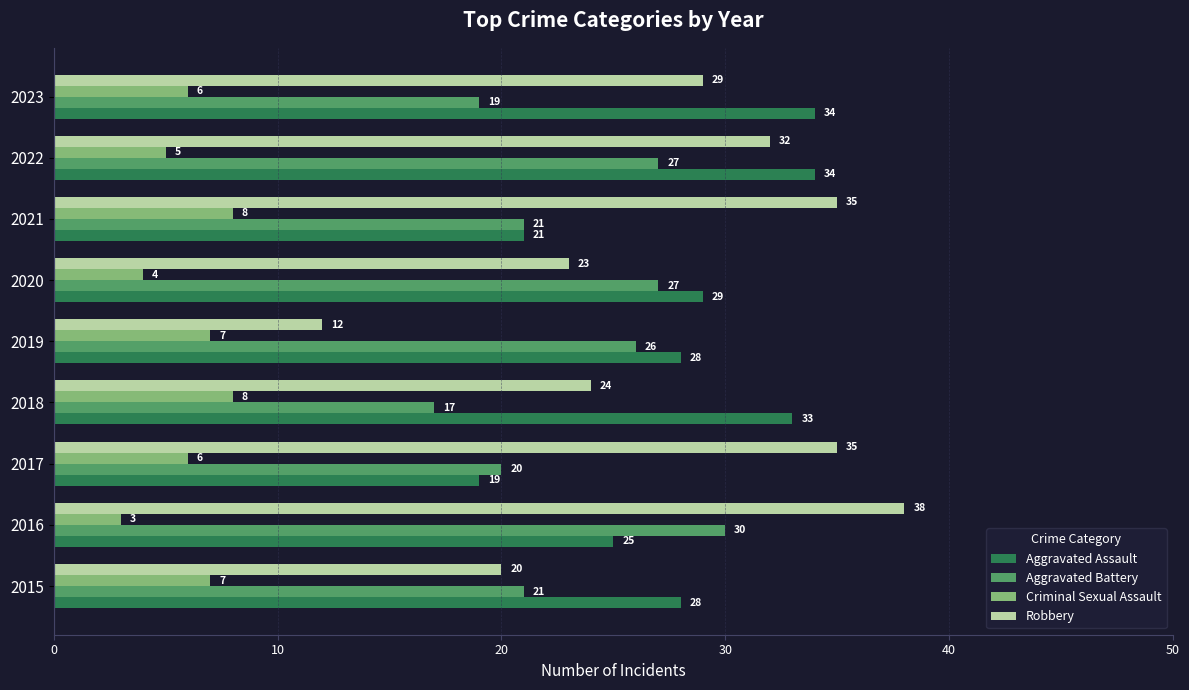

What is the difference between the highest and lowest values at 2020?

25